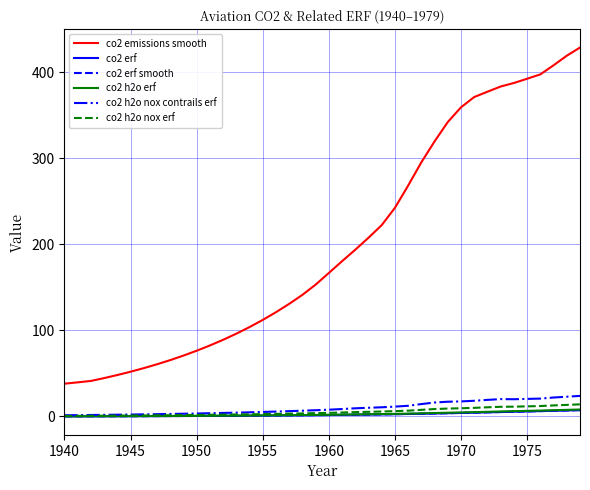

True or false: co2 h2o nox contrails erf and co2 emissions smooth intersect in this chart.

False